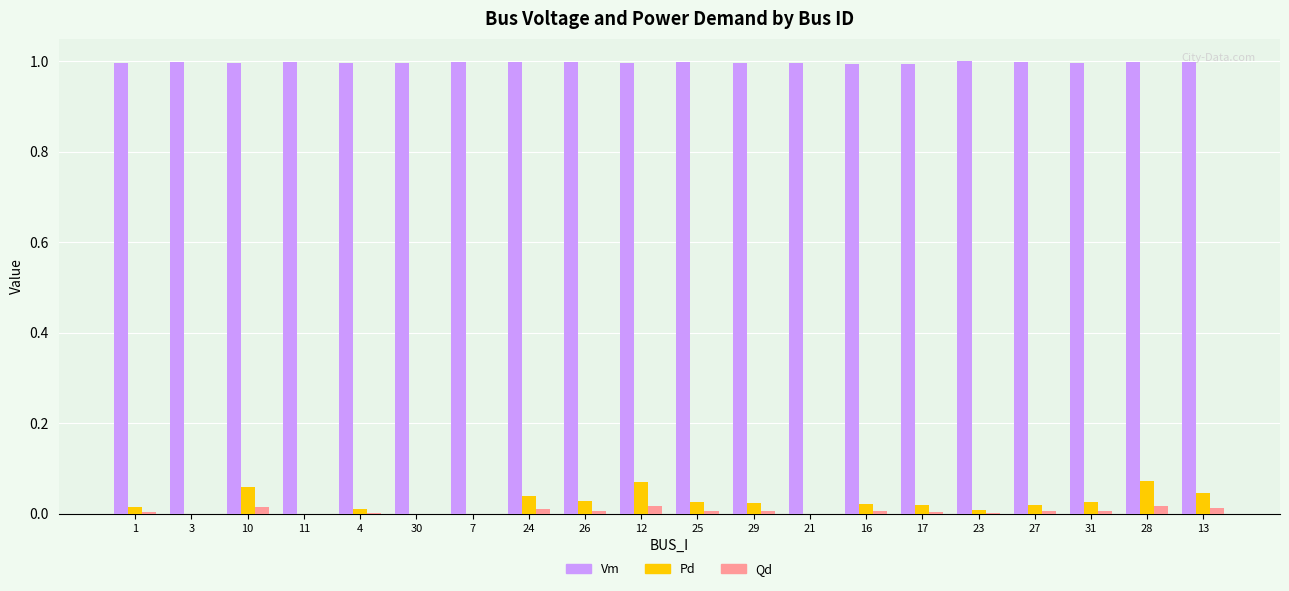

What is the spread (max minus min) of values at 3?

1.0